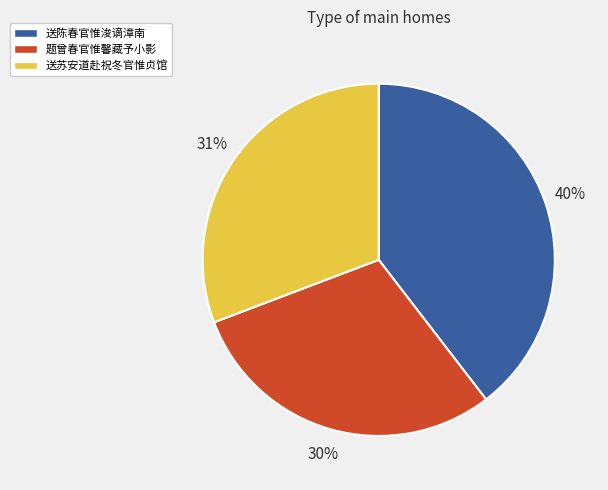

Is the sum of 送苏安道赴祝冬官惟贞馆 and 送陈春官惟浚谪漳南 greater than half?

Yes